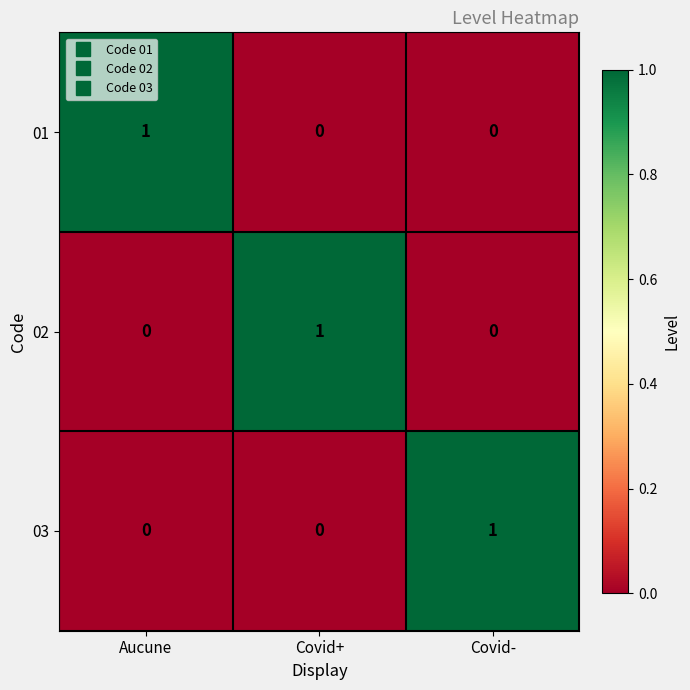

The 01 series shows 1 at Covid-. True or false?

False